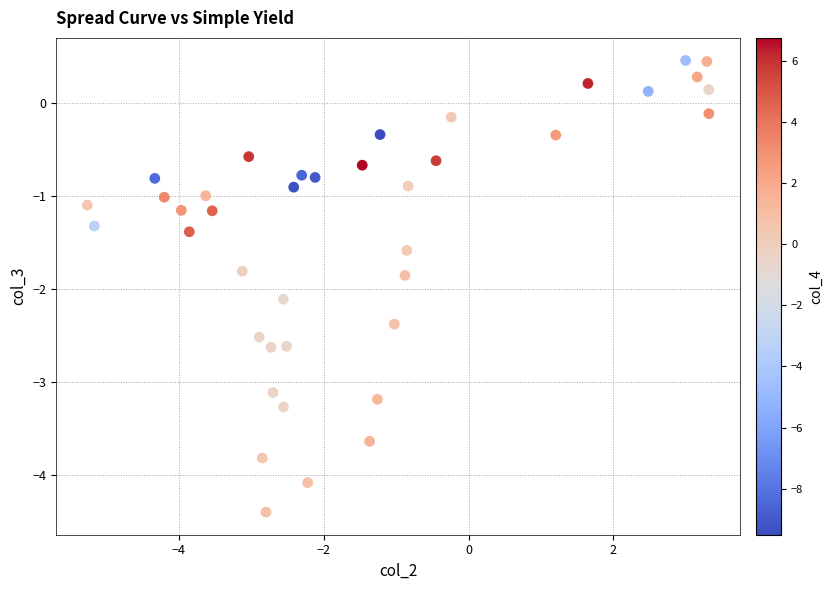

What is the range of Y values (max minus min)?

4.9